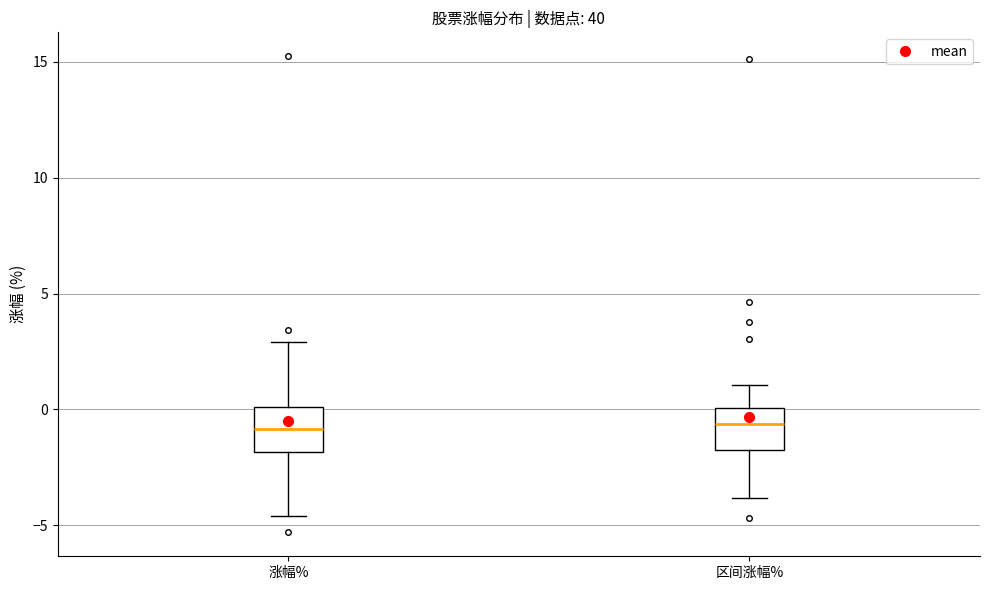

Where does the median line of the box for 区间涨幅% sit on the y-axis? The values are not printed on the chart, so give them approximately, as read against the axis.

-0.5